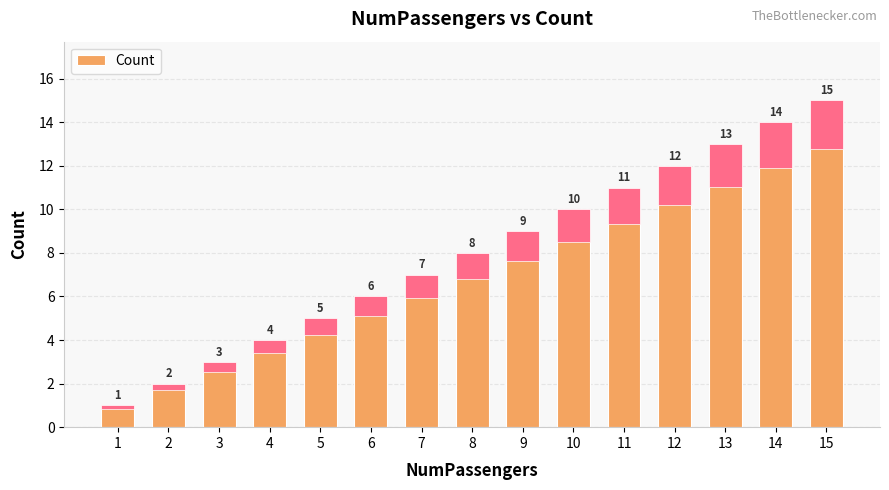

What is the average value?

8